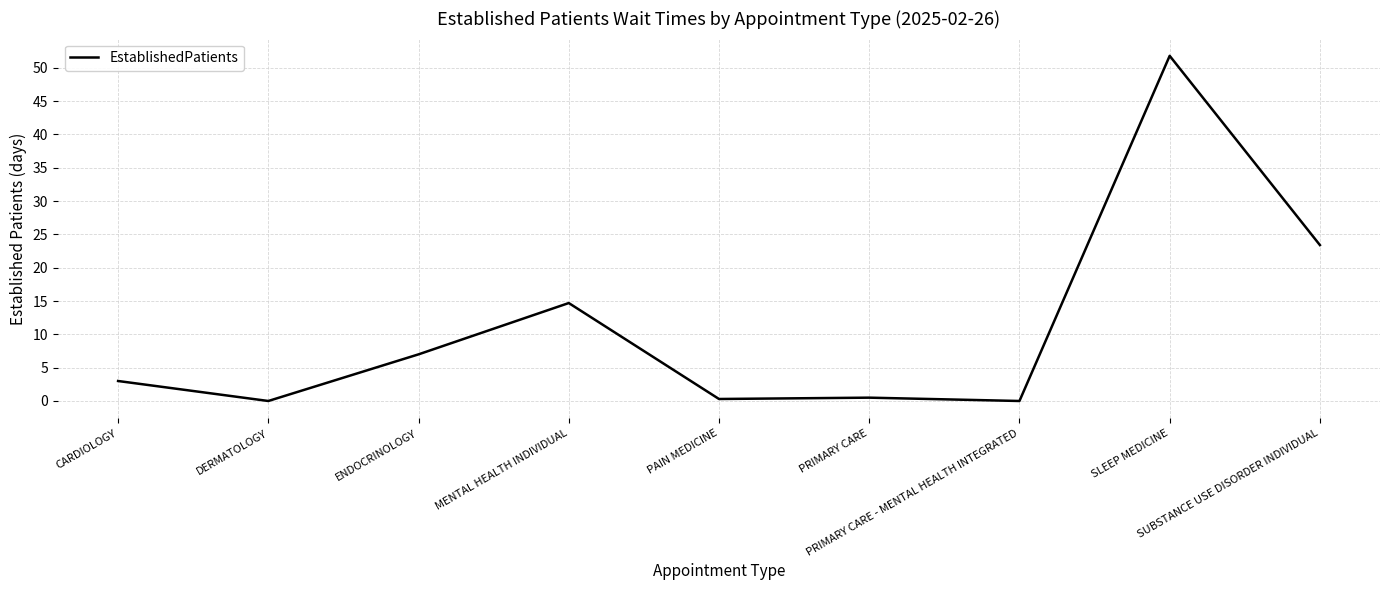

At which category does the data reach its first local peak?

MENTAL HEALTH INDIVIDUAL